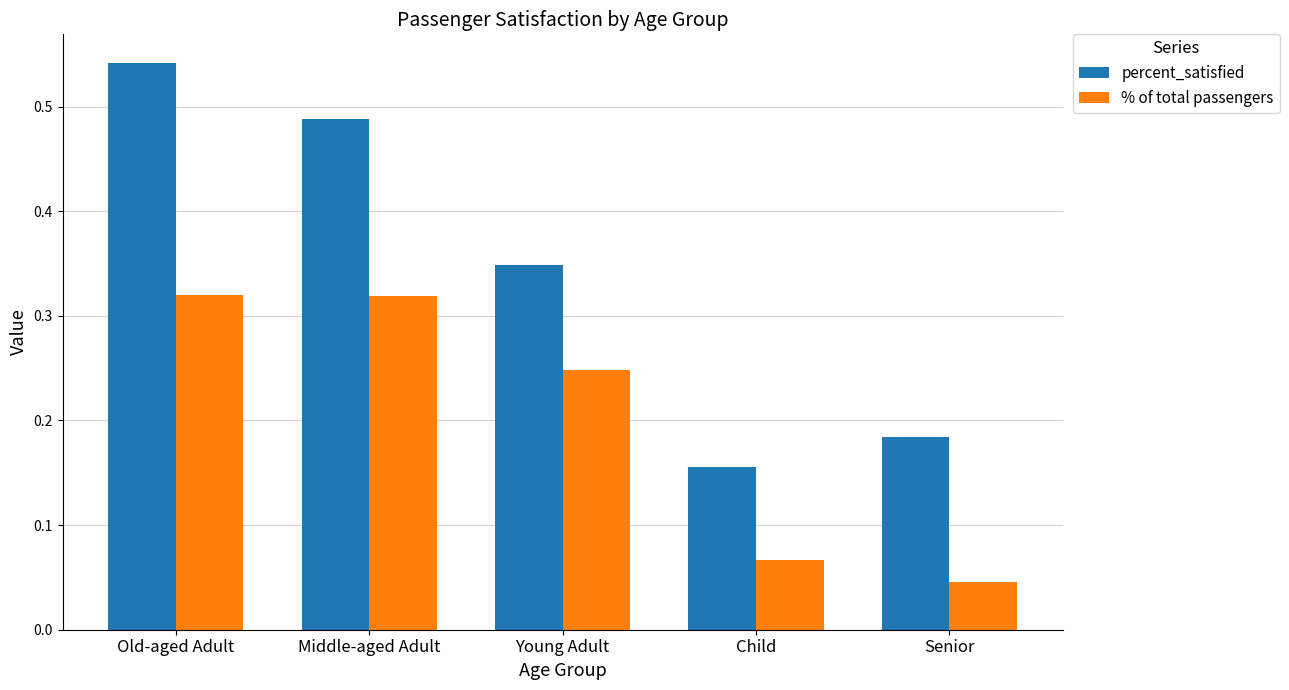

Which series has the largest total across all categories?

percent_satisfied